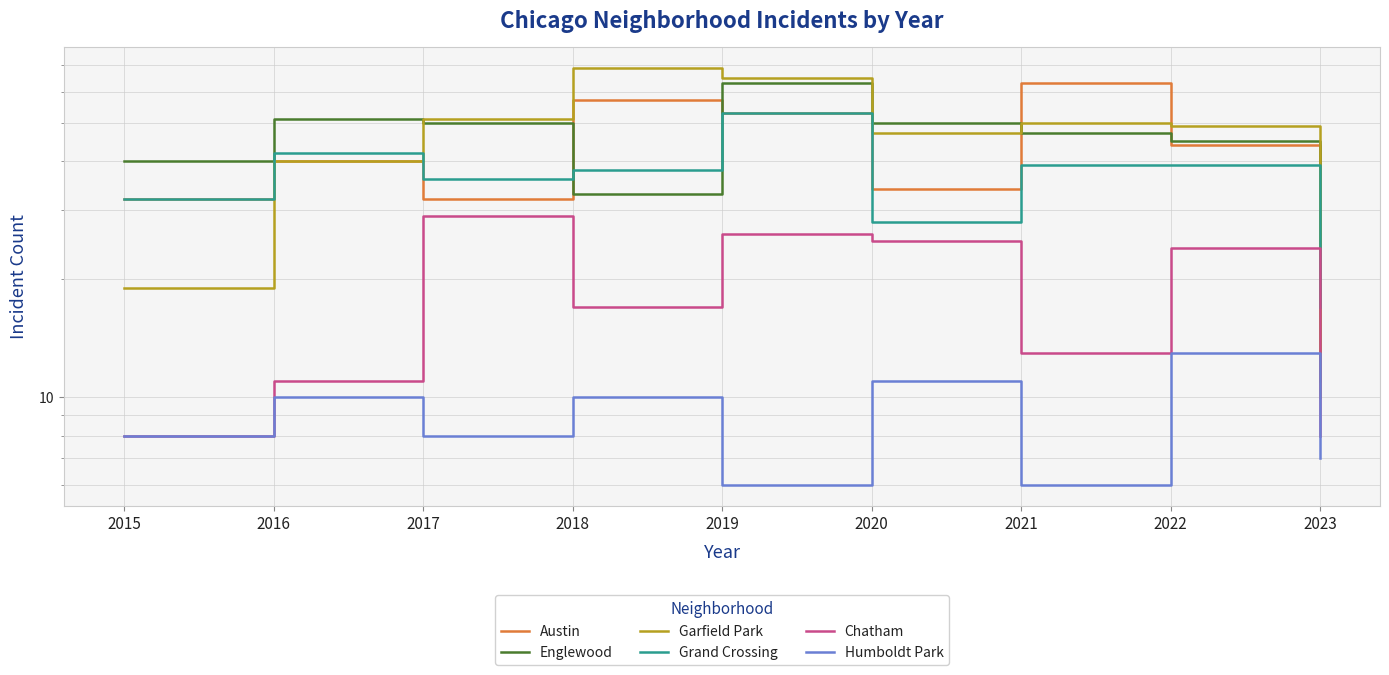

Is this an area chart (filled region under the line)?

No